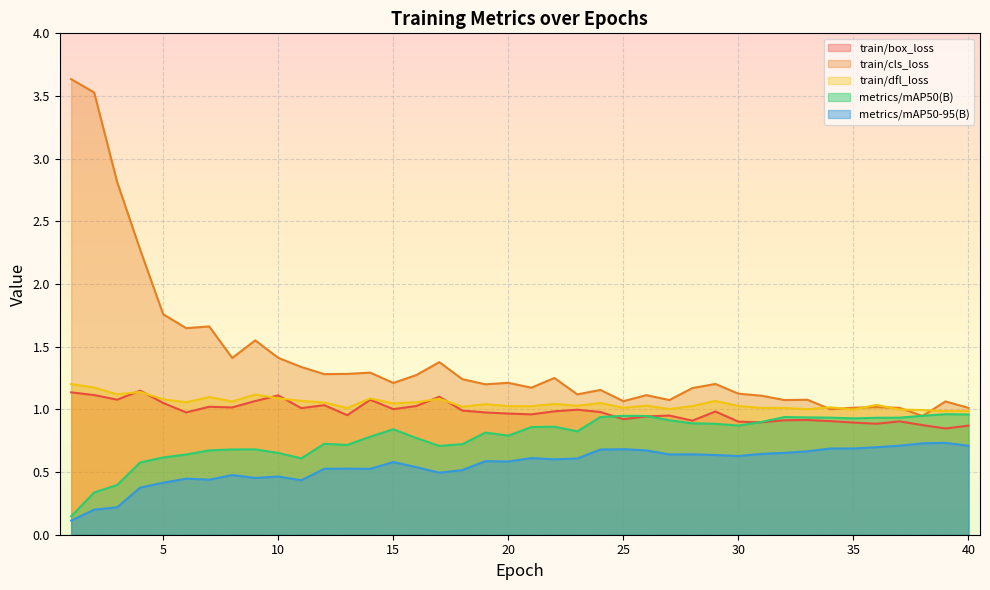

Reading left to right, what are all the values shown in this chart?

train/box_loss: 1=1.1	2=1.1	3=1.1	4=1.1	5=1.1	6=1.0	7=1.0	8=1.0	9=1.1	10=1.1	11=1.0	12=1.0	13=1.0	14=1.1	15=1.0	16=1.0	17=1.1	18=1.0	19=1.0	20=1.0	21=1.0	22=1.0	23=1.0	24=1.0	25=0.9	26=0.9	27=1.0	28=0.9	29=1.0	30=0.9	31=0.9	32=0.9	33=0.9	34=0.9	35=0.9	36=0.9	37=0.9	38=0.9	39=0.8	40=0.9
train/cls_loss: 1=3.6	2=3.5	3=2.8	4=2.3	5=1.8	6=1.6	7=1.7	8=1.4	9=1.6	10=1.4	11=1.3	12=1.3	13=1.3	14=1.3	15=1.2	16=1.3	17=1.4	18=1.2	19=1.2	20=1.2	21=1.2	22=1.3	23=1.1	24=1.2	25=1.1	26=1.1	27=1.1	28=1.2	29=1.2	30=1.1	31=1.1	32=1.1	33=1.1	34=1.0	35=1.0	36=1.0	37=1.0	38=0.9	39=1.1	40=1.0
train/dfl_loss: 1=1.2	2=1.2	3=1.1	4=1.1	5=1.1	6=1.1	7=1.1	8=1.1	9=1.1	10=1.1	11=1.1	12=1.1	13=1.0	14=1.1	15=1.0	16=1.1	17=1.1	18=1.0	19=1.0	20=1.0	21=1.0	22=1.0	23=1.0	24=1.1	25=1.0	26=1.0	27=1.0	28=1.0	29=1.1	30=1.0	31=1.0	32=1.0	33=1.0	34=1.0	35=1.0	36=1.0	37=1.0	38=1.0	39=1.0	40=1.0
metrics/mAP50(B): 1=0.1	2=0.3	3=0.4	4=0.6	5=0.6	6=0.6	7=0.7	8=0.7	9=0.7	10=0.7	11=0.6	12=0.7	13=0.7	14=0.8	15=0.8	16=0.8	17=0.7	18=0.7	19=0.8	20=0.8	21=0.9	22=0.9	23=0.8	24=0.9	25=0.9	26=0.9	27=0.9	28=0.9	29=0.9	30=0.9	31=0.9	32=0.9	33=0.9	34=0.9	35=0.9	36=0.9	37=0.9	38=0.9	39=1.0	40=1.0
metrics/mAP50-95(B): 1=0.1	2=0.2	3=0.2	4=0.4	5=0.4	6=0.4	7=0.4	8=0.5	9=0.5	10=0.5	11=0.4	12=0.5	13=0.5	14=0.5	15=0.6	16=0.5	17=0.5	18=0.5	19=0.6	20=0.6	21=0.6	22=0.6	23=0.6	24=0.7	25=0.7	26=0.7	27=0.6	28=0.6	29=0.6	30=0.6	31=0.6	32=0.7	33=0.7	34=0.7	35=0.7	36=0.7	37=0.7	38=0.7	39=0.7	40=0.7